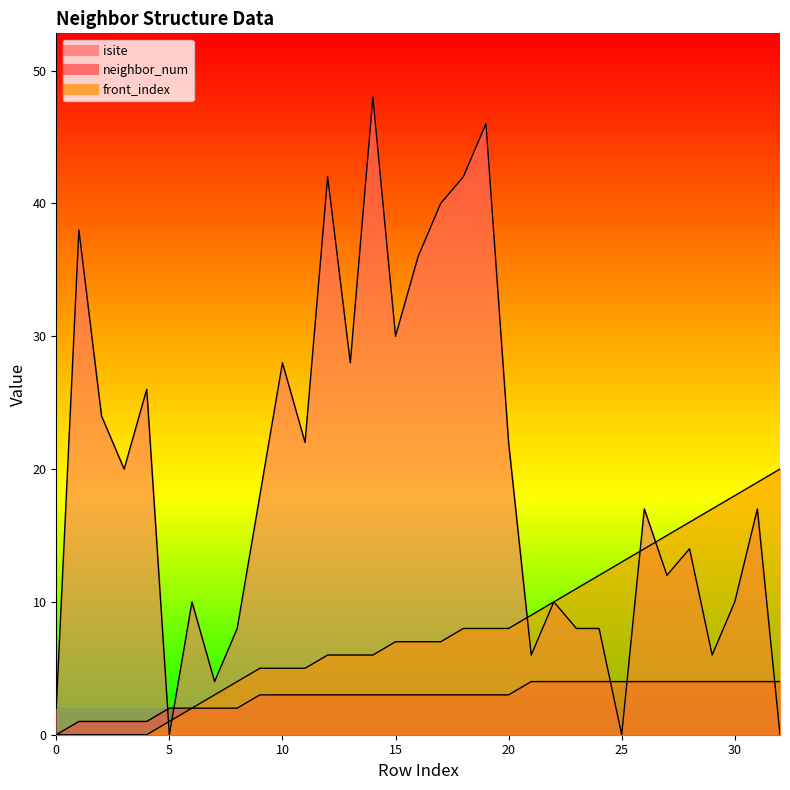

True or false: isite has a value of 18 at 9.

True